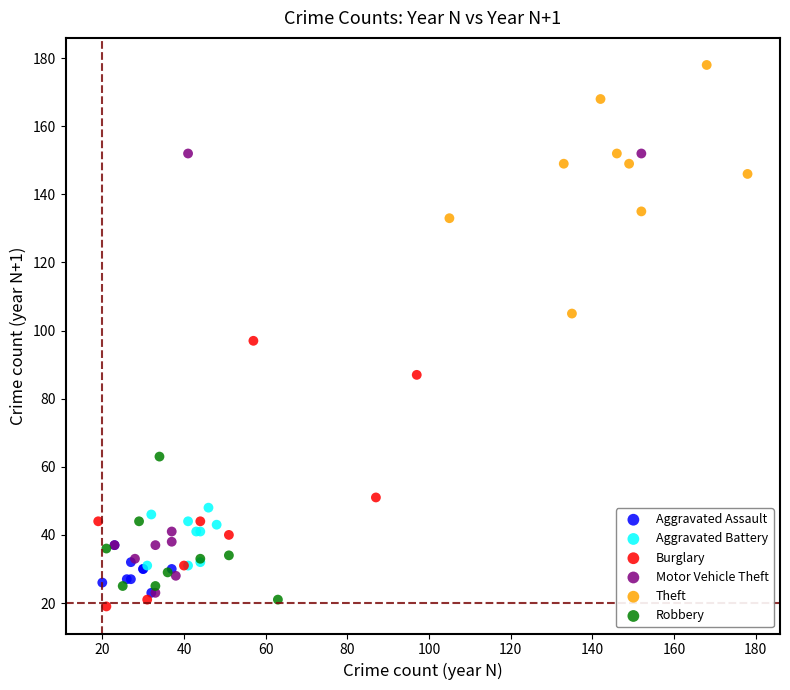

Which series has the widest spread of Y values?

Motor Vehicle Theft